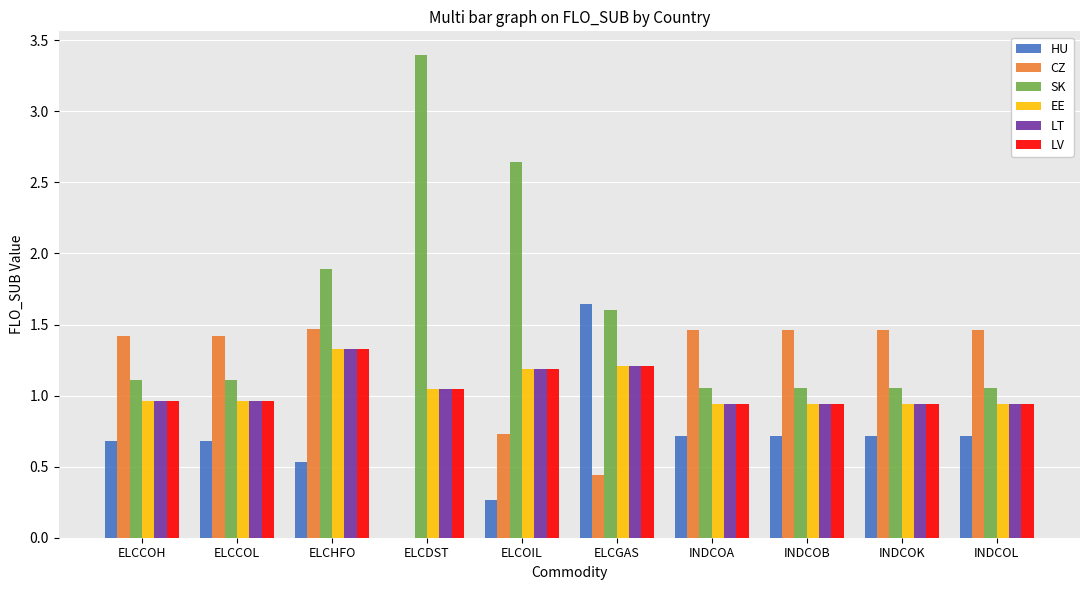

What is the sum of the LT values at INDCOA and INDCOL?

1.9